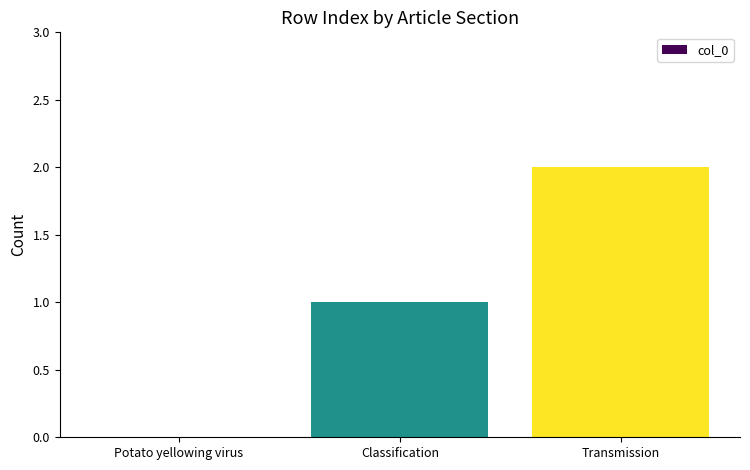

True or false: the data shows 2 at Transmission.

True